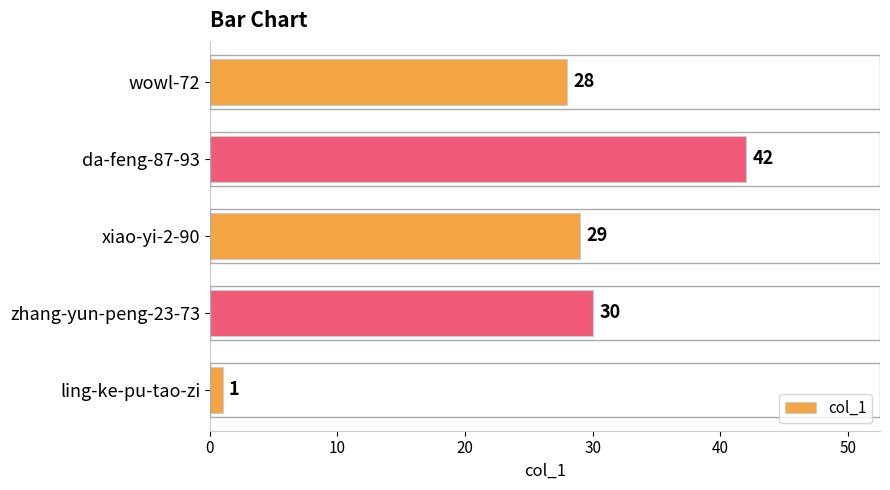

Which label corresponds to the largest value in the chart?

da-feng-87-93